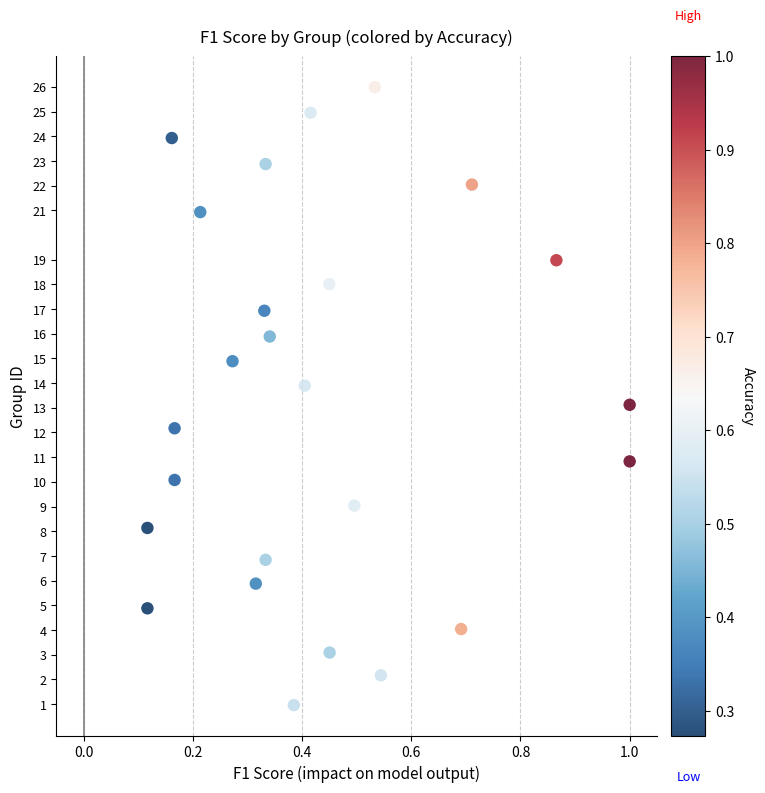

What is the range of Y values (max minus min)?

25.0